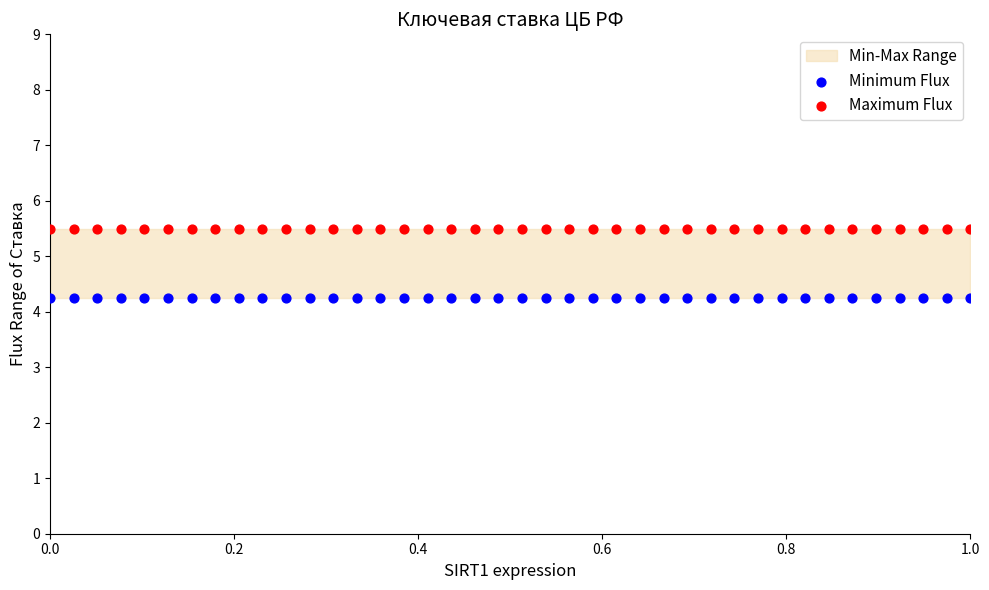

Which series reaches the maximum Y coordinate?

Maximum Flux